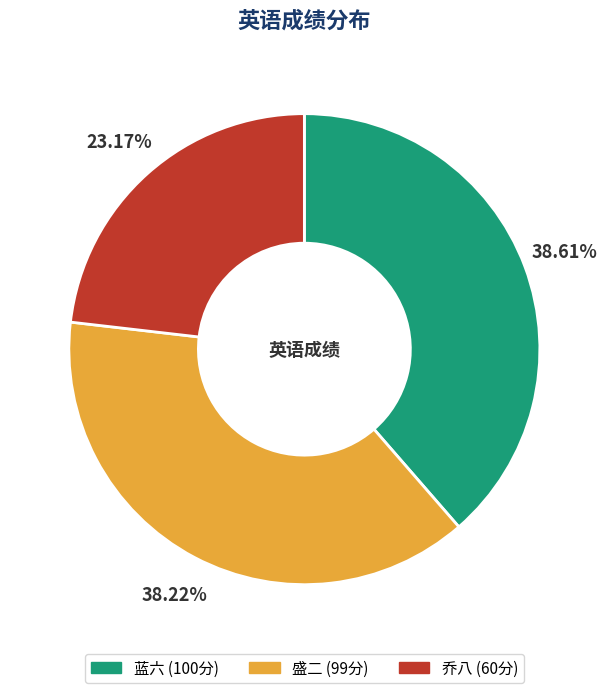

Count the number of slices in the pie.

3